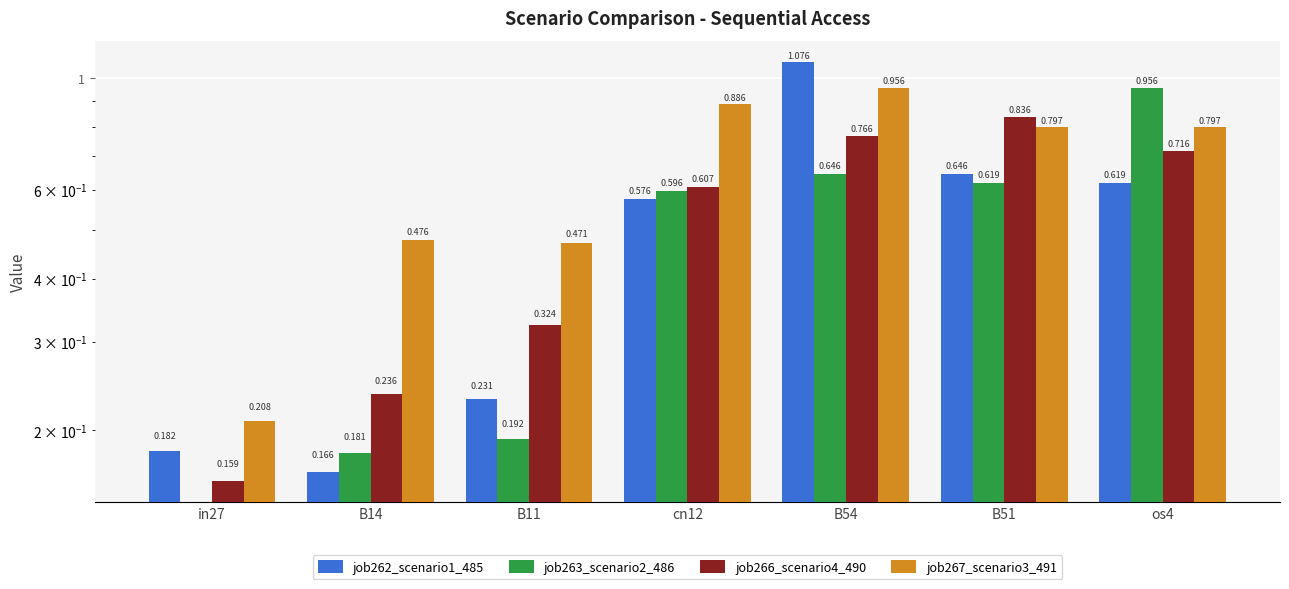

What is the highest value of the job267_scenario3_491 series?

1.0